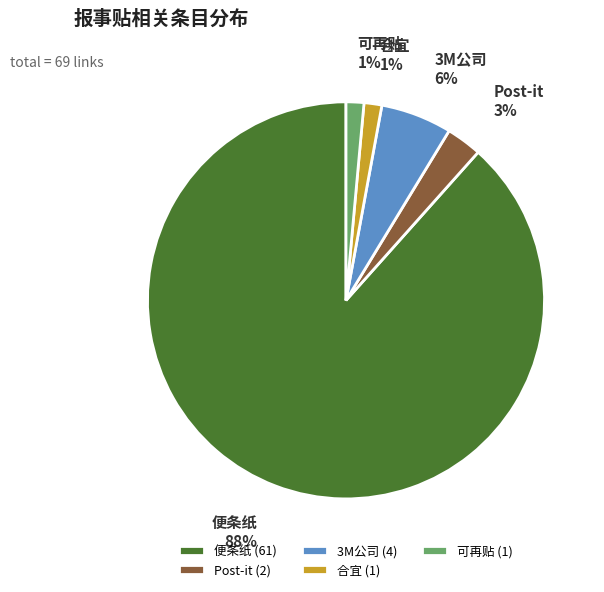

Do 便条纸 and 可再贴 together represent more than half of the pie?

Yes